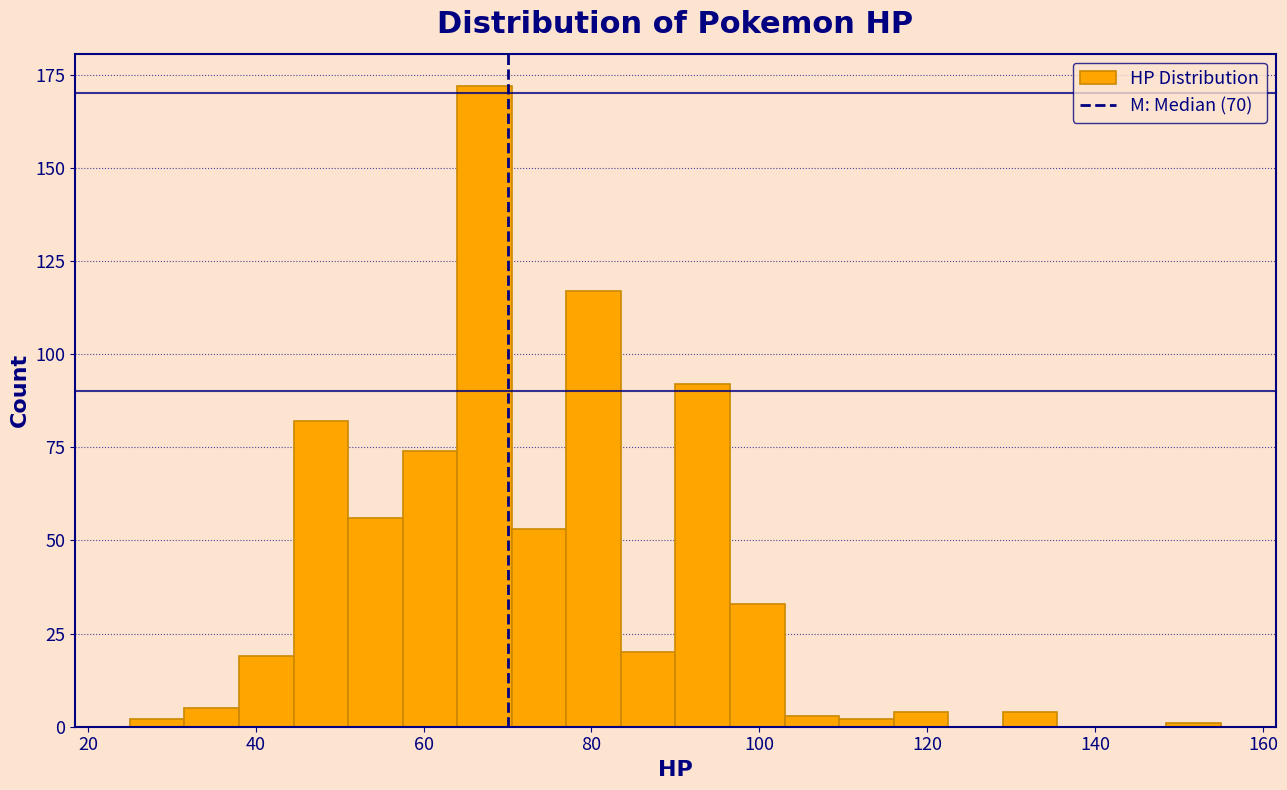

Around what value on the x-axis is the tallest bar? Give the approximate position of its centre, as read against the axis.

68